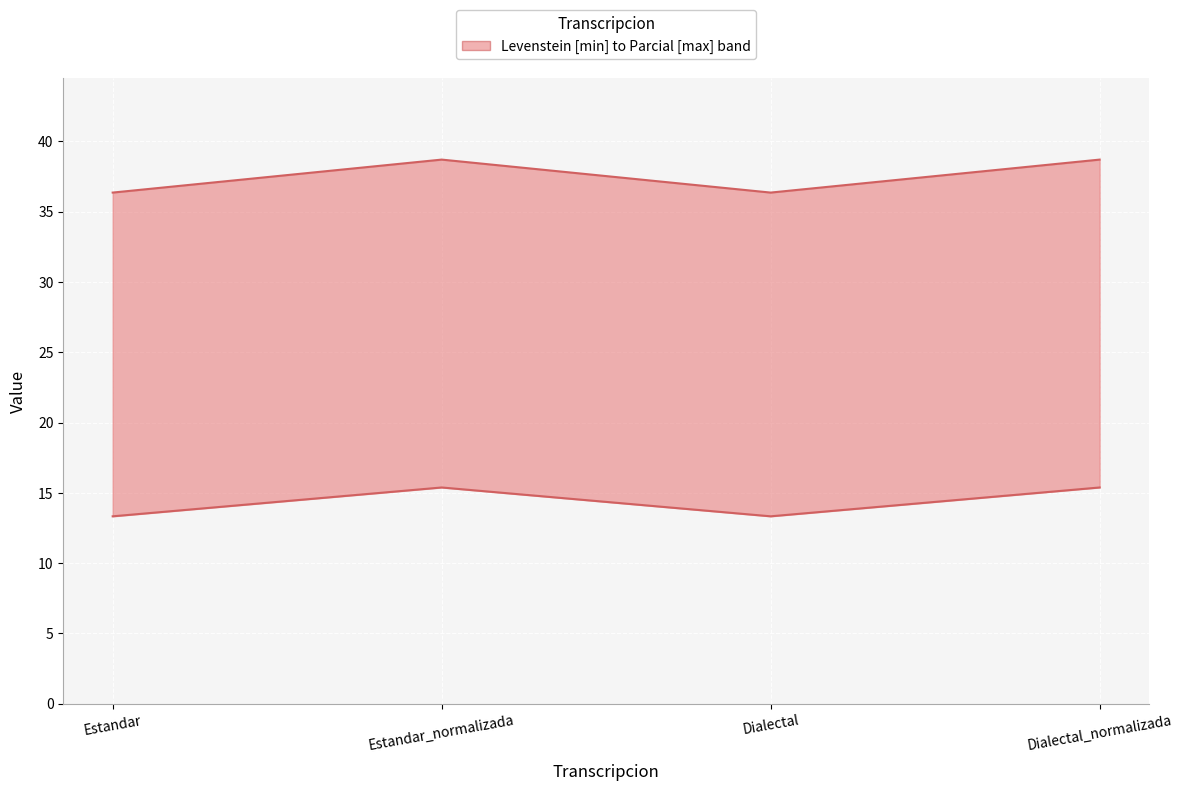

What is the value of the Levenstein point at the 3rd from the left?

13.3